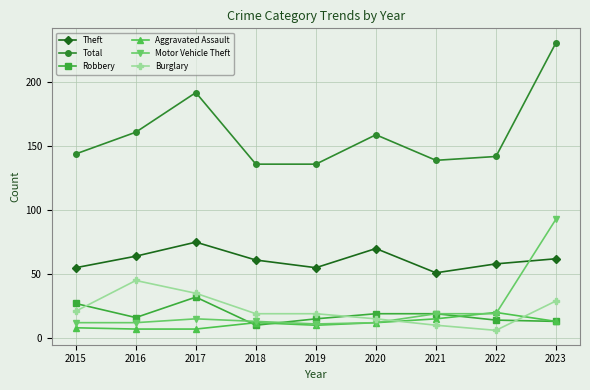

Which series has the widest spread of values?

Total